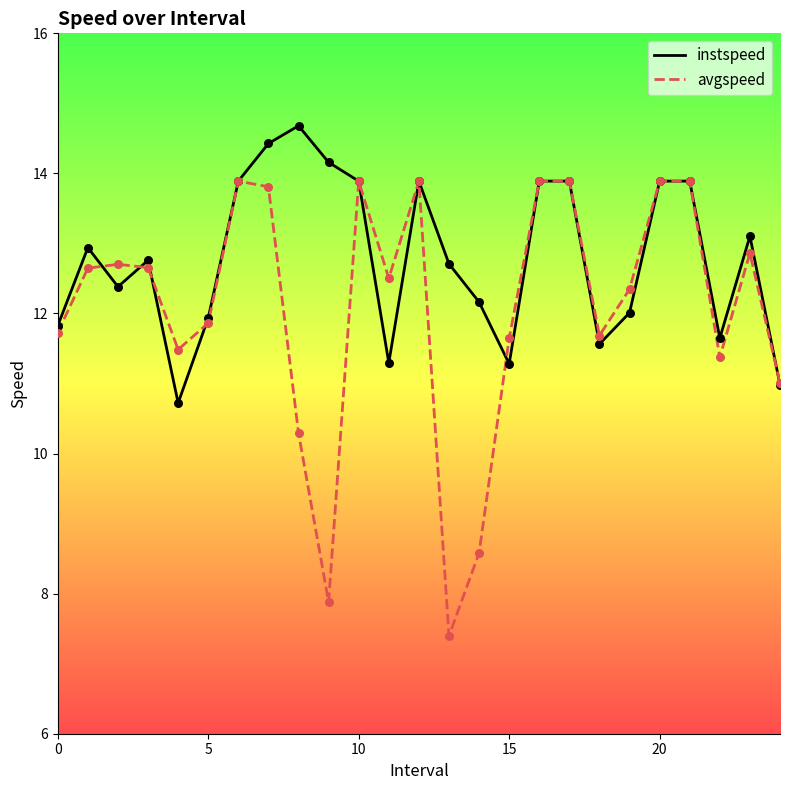

Which series has the largest range (max minus min)?

avgspeed